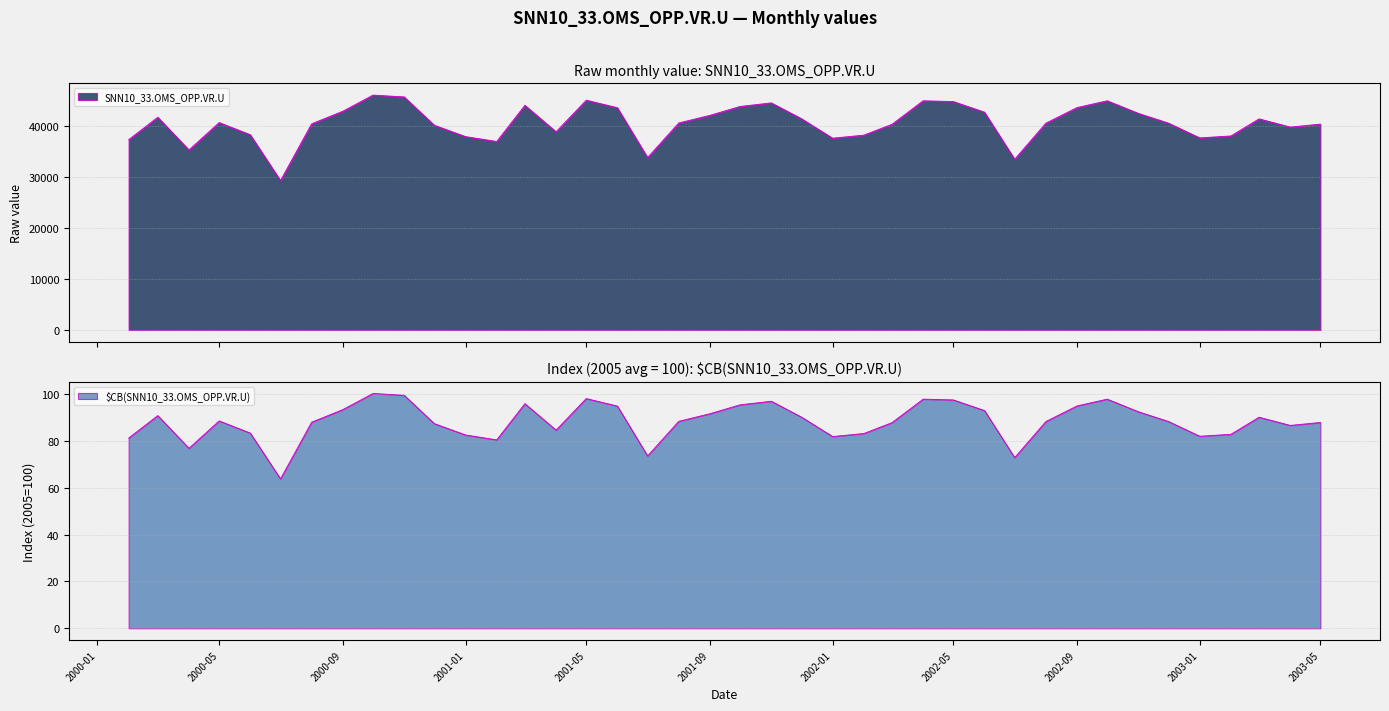

What is the approximate value of SNN10_33.OMS_OPP.VR.U at 2000-12?

40174.0